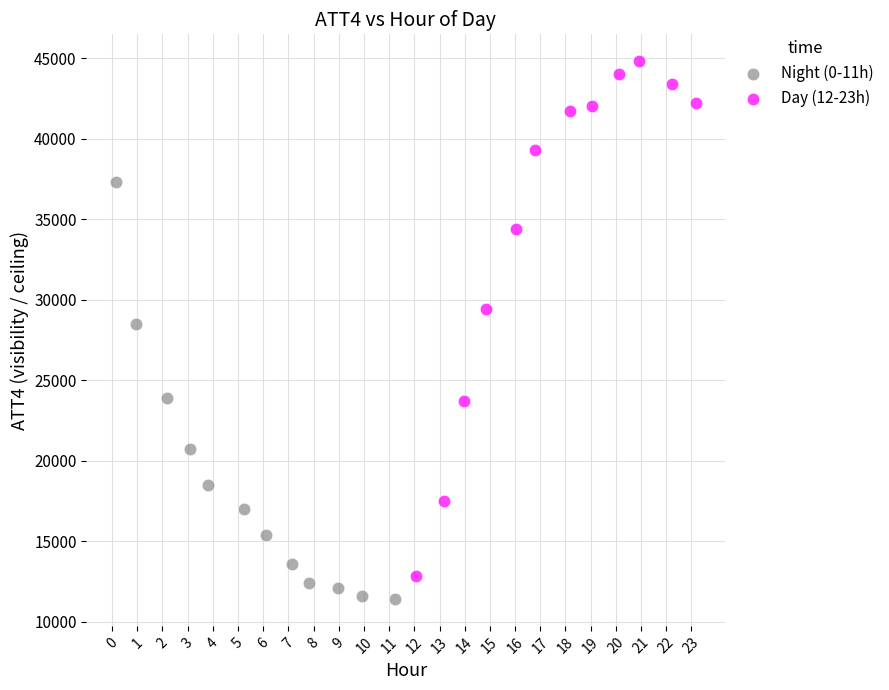

Which series reaches the maximum Y coordinate?

Day (12-23h)